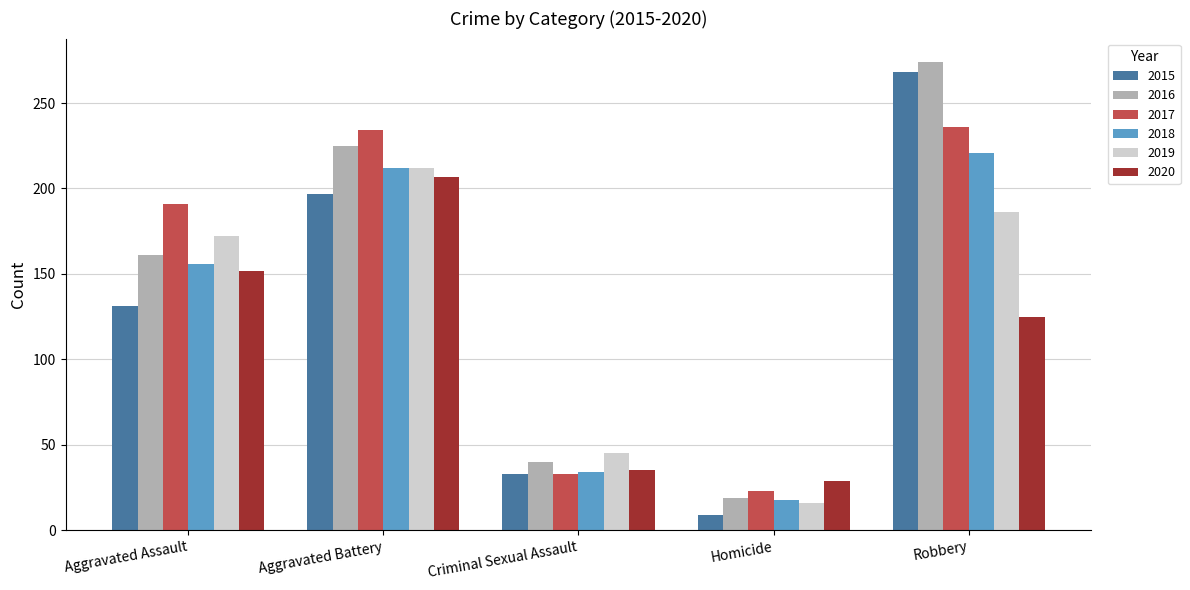

Rank the categories by 2015 value from lowest to highest.

Homicide, Criminal Sexual Assault, Aggravated Assault, Aggravated Battery, Robbery